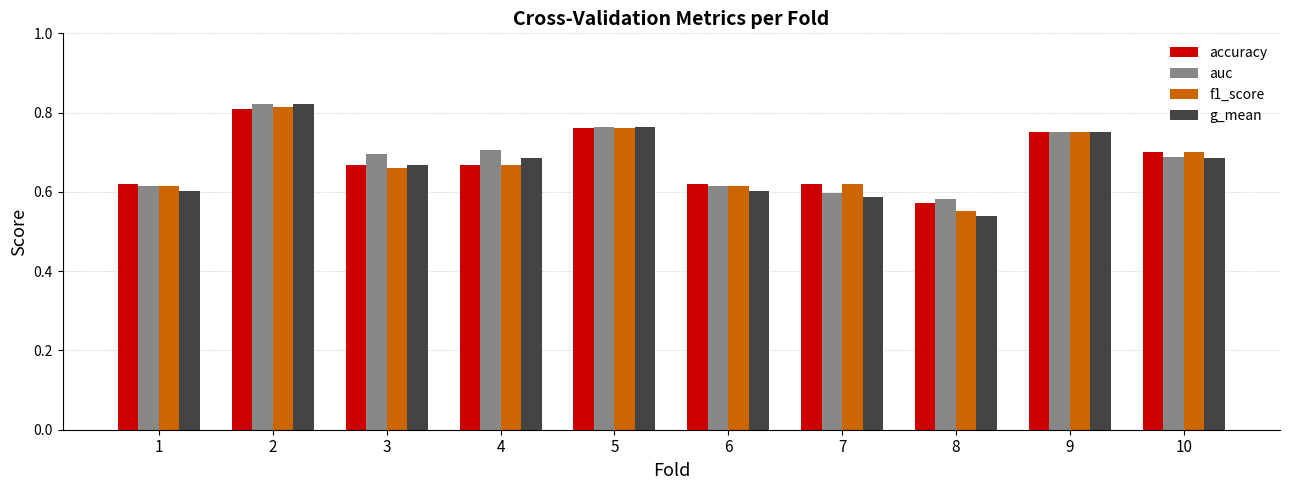

What are all the series names shown in the legend?

accuracy, auc, f1_score, g_mean